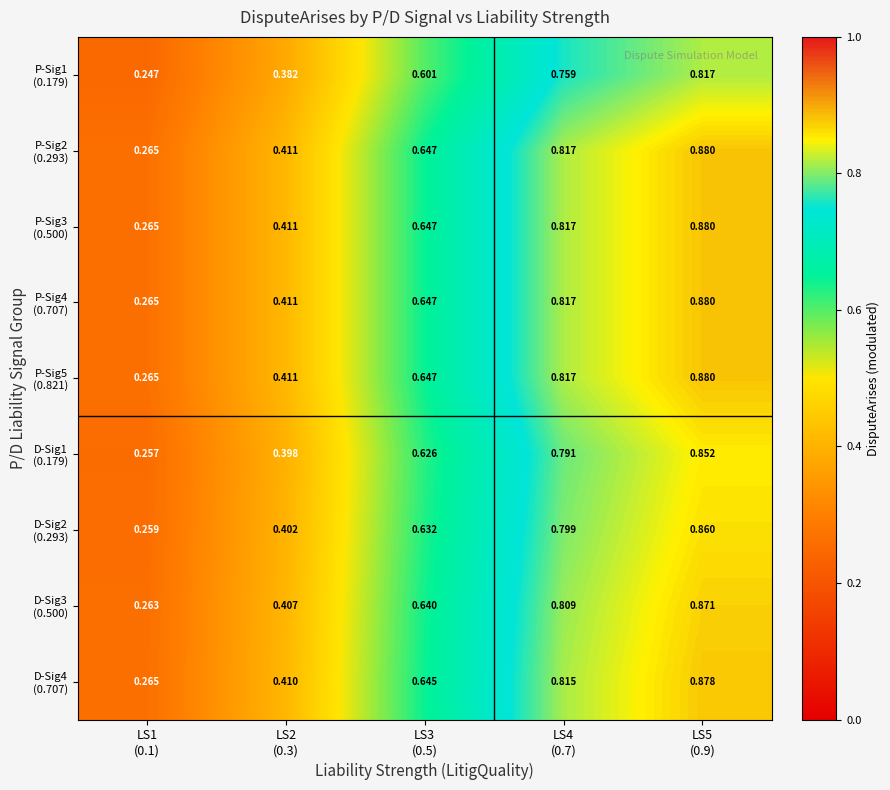

How many data points does each series have?

5